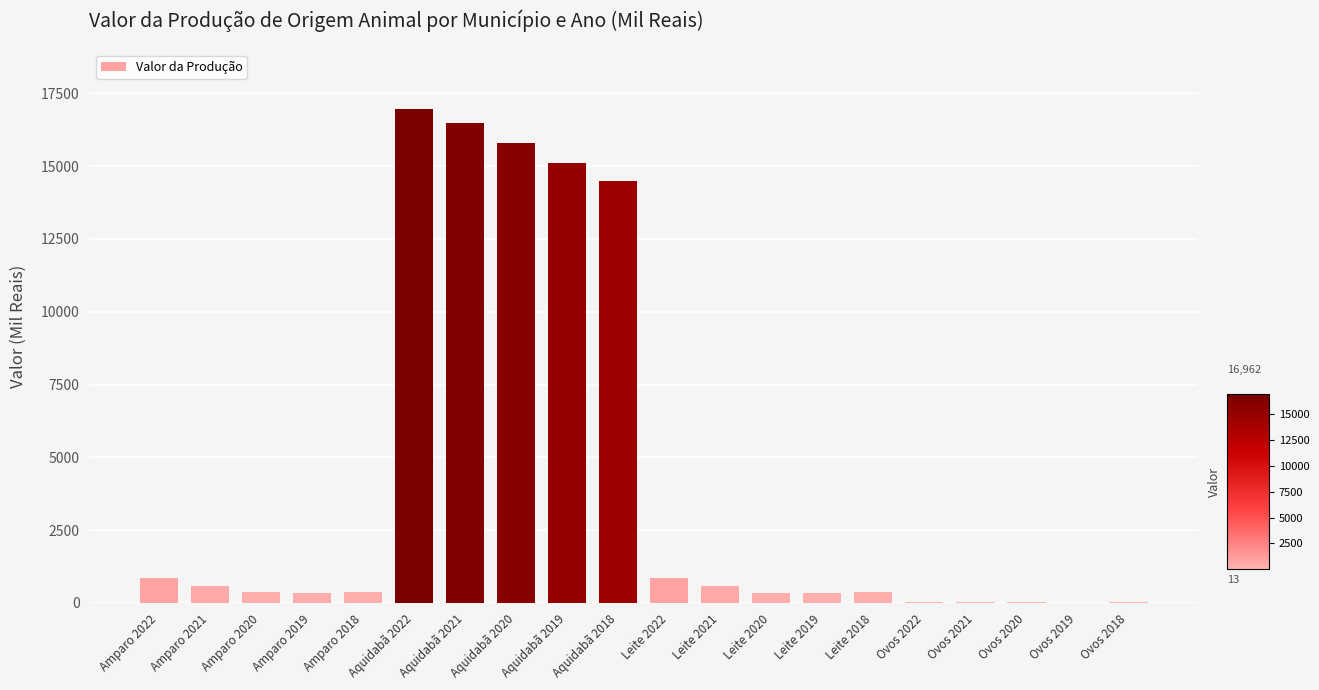

How many data points does each series have?

20